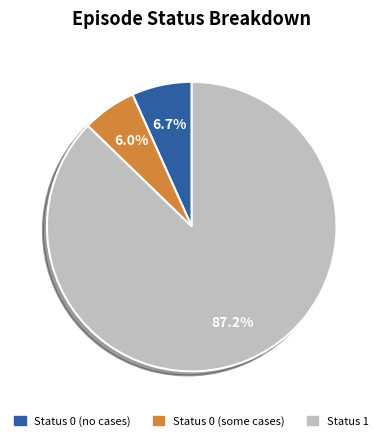

Is there a majority slice in this chart?

Yes